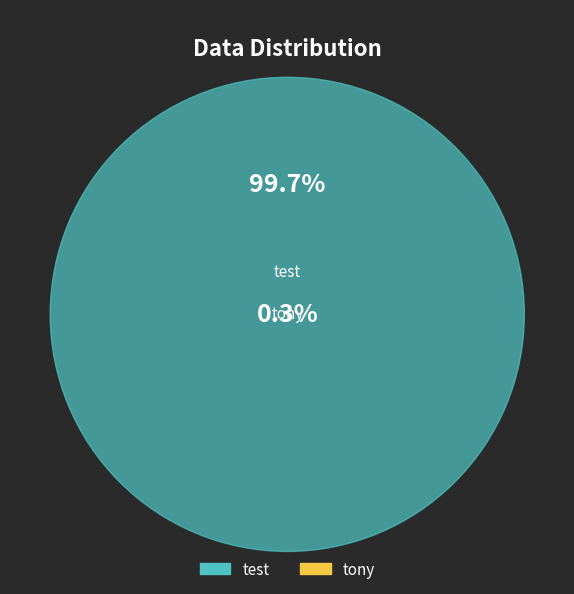

Is the sum of test and tony greater than half?

Yes